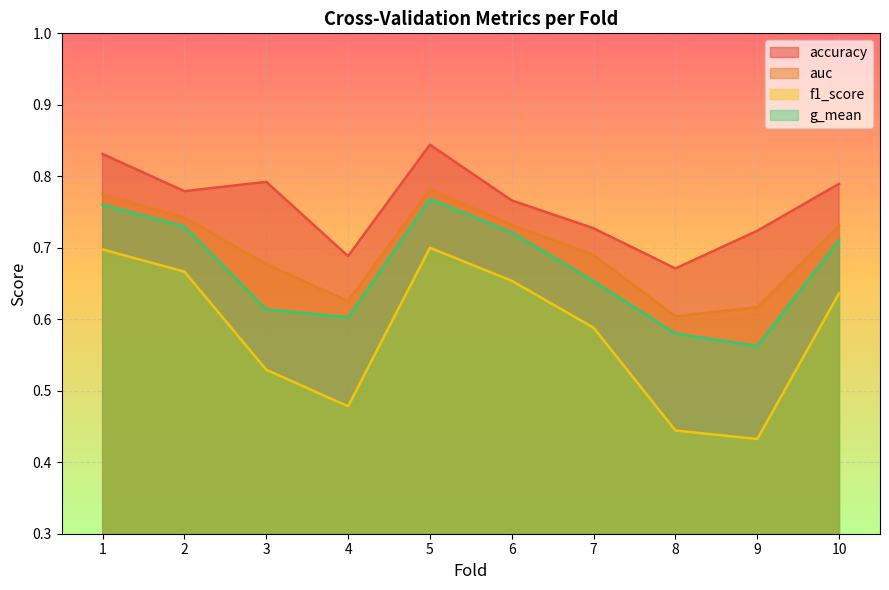

At which category does accuracy reach its first local valley?

2